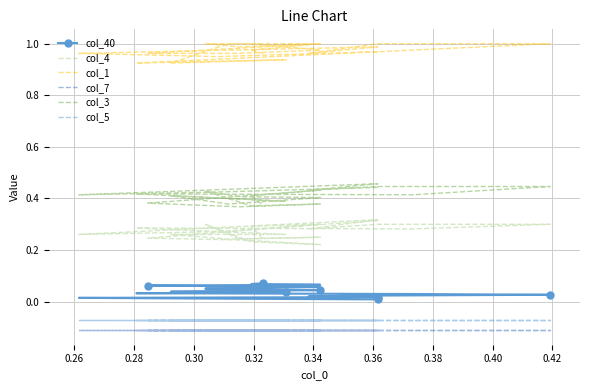

What is the total value across all series at 0.40?

1.5